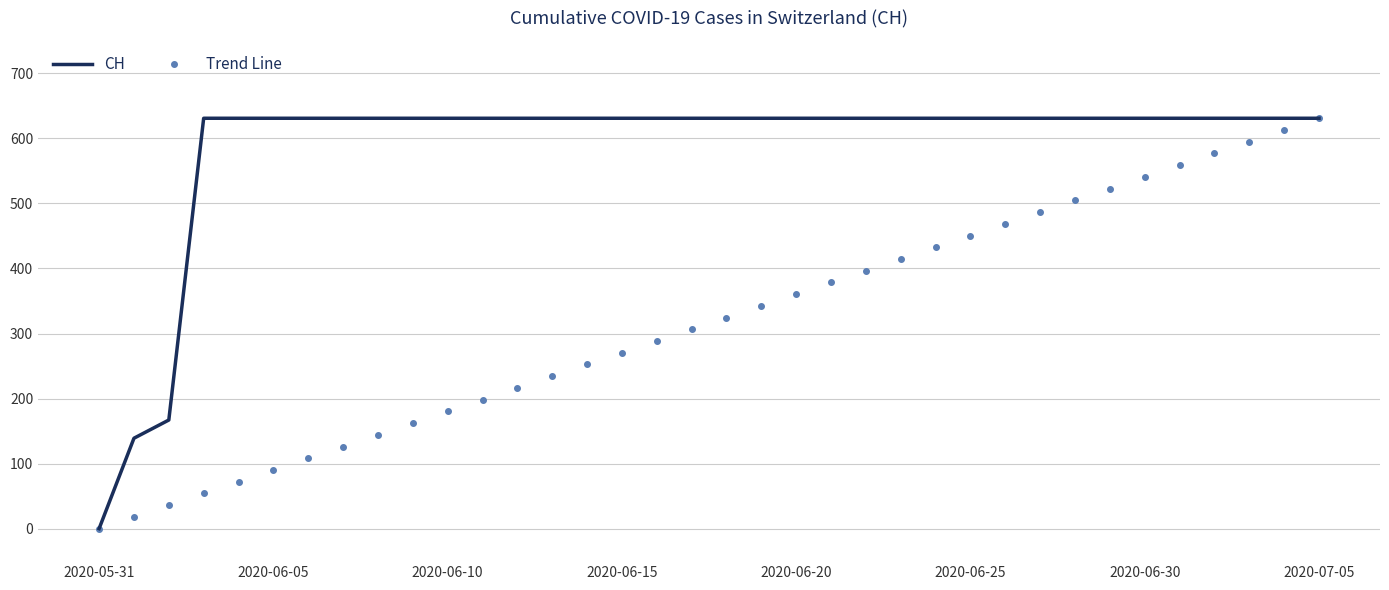

What is the highest value of the Trend Line series?

631.0